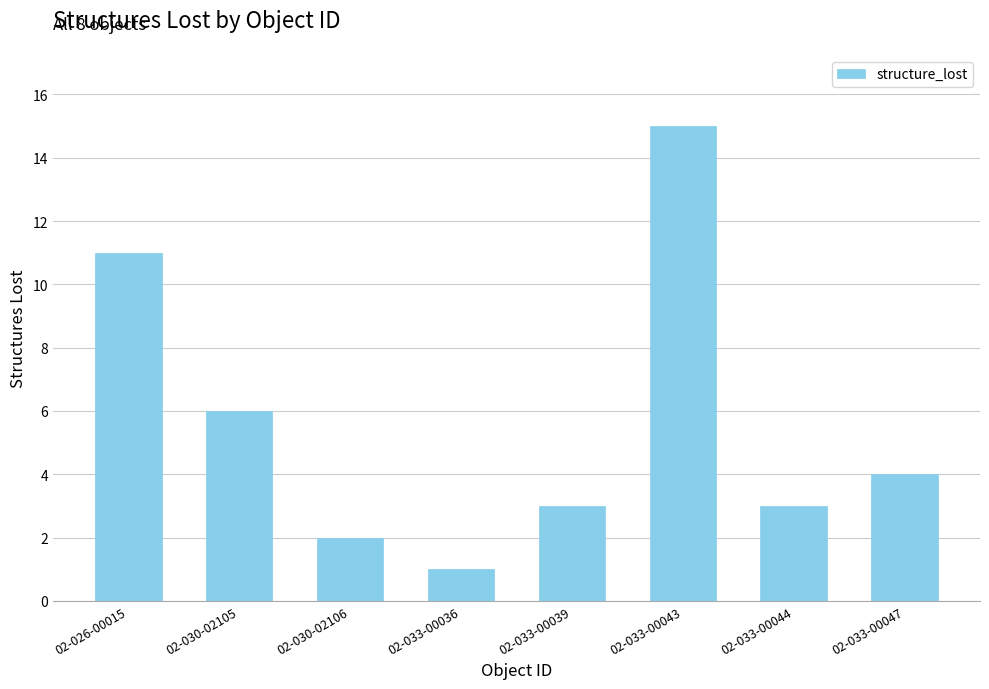

Which label corresponds to the largest value in the chart?

02-033-00043